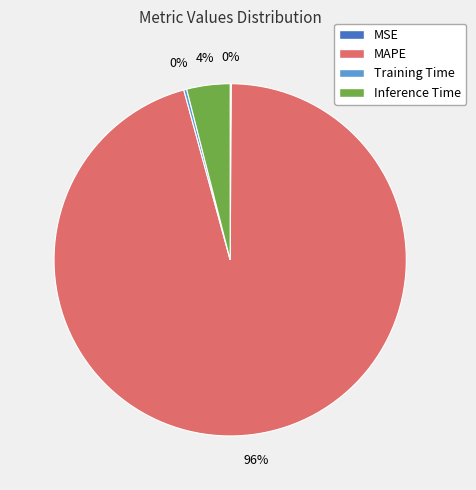

What is the largest slice in the pie chart?

MAPE